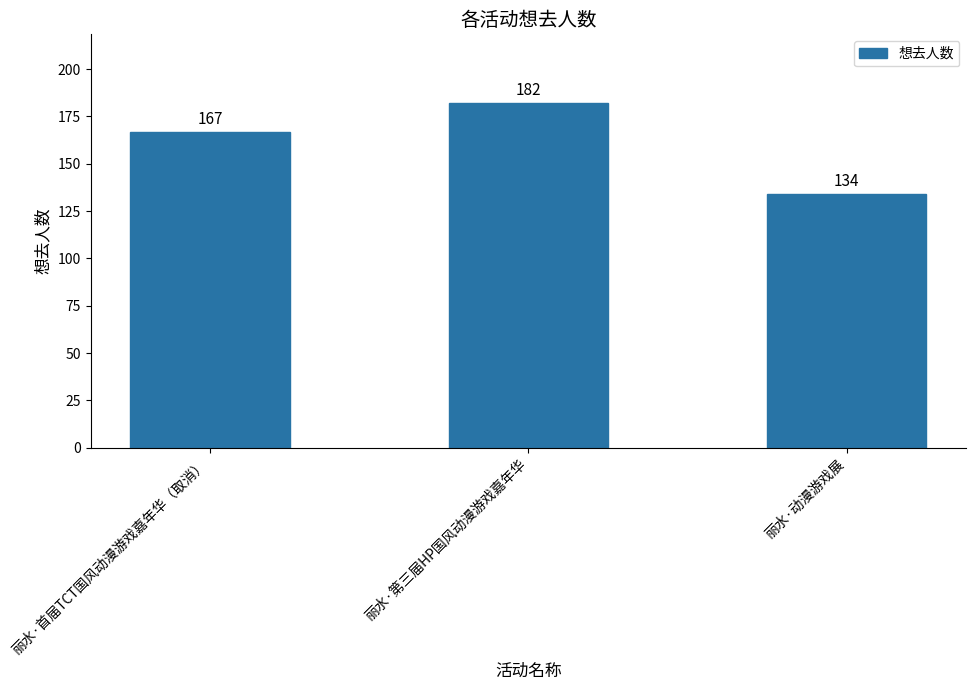

Are the bars grouped side by side (vs. stacked)?

No